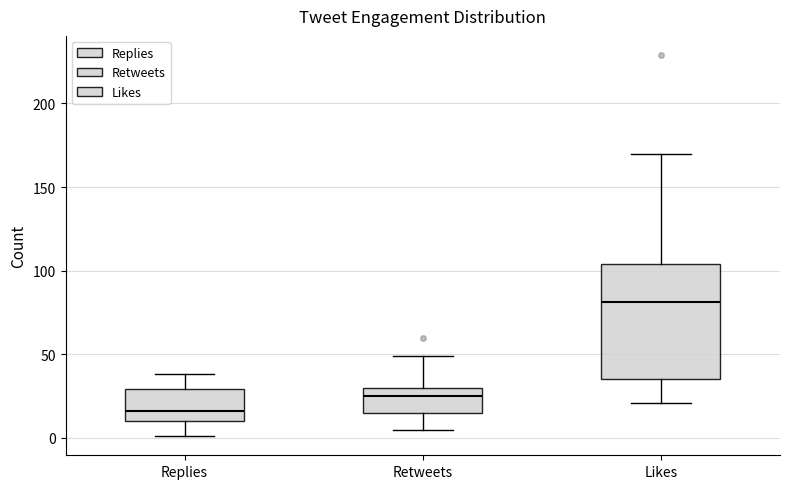

Reading left to right, read every box against the y-axis: the position of its median line, the range the box covers, and the ends of its whiskers. The values are not printed on the chart, so give them approximately, as read against the axis.

Replies: median 15, box 10 to 30, whiskers 0 to 40
Retweets: median 25, box 15 to 30, whiskers 5 to 50
Likes: median 80, box 35 to 105, whiskers 20 to 170